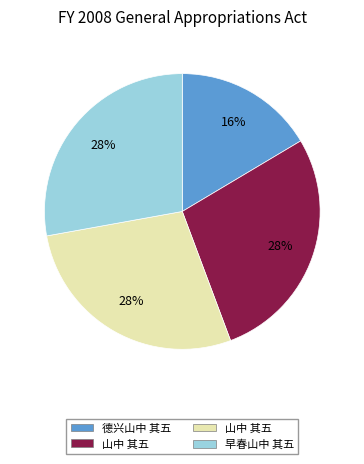

To the nearest percent, what is the average slice percentage?

25%